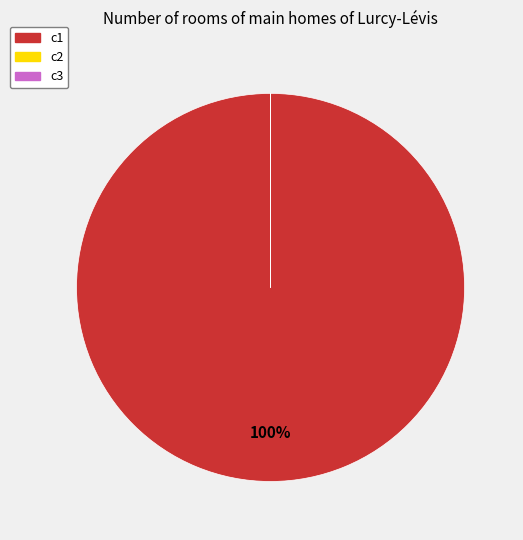

To the nearest percent, what is the difference between the largest and smallest slice percentages?

100%